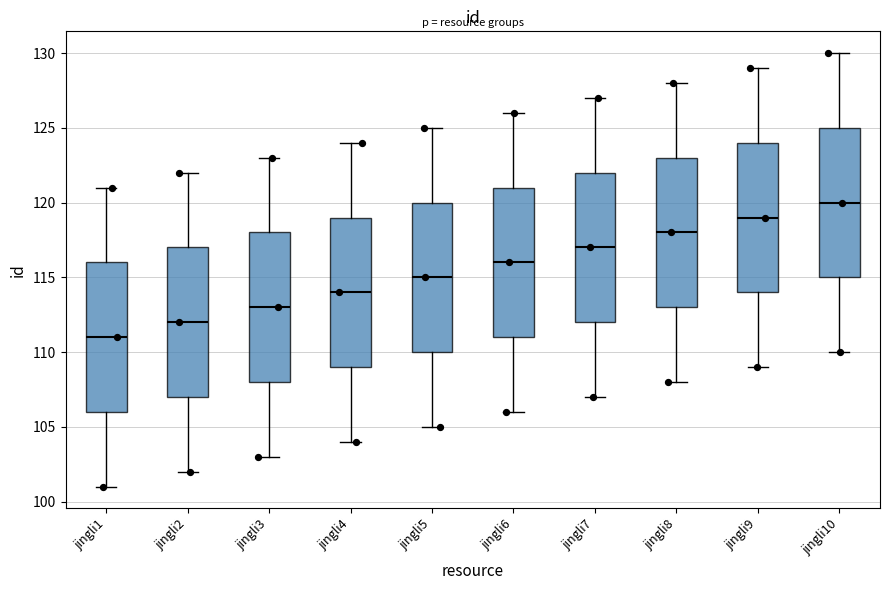

Where is the upper edge of the box for jingli3 on the y-axis? The values are not printed on the chart, so give them approximately, as read against the axis.

118